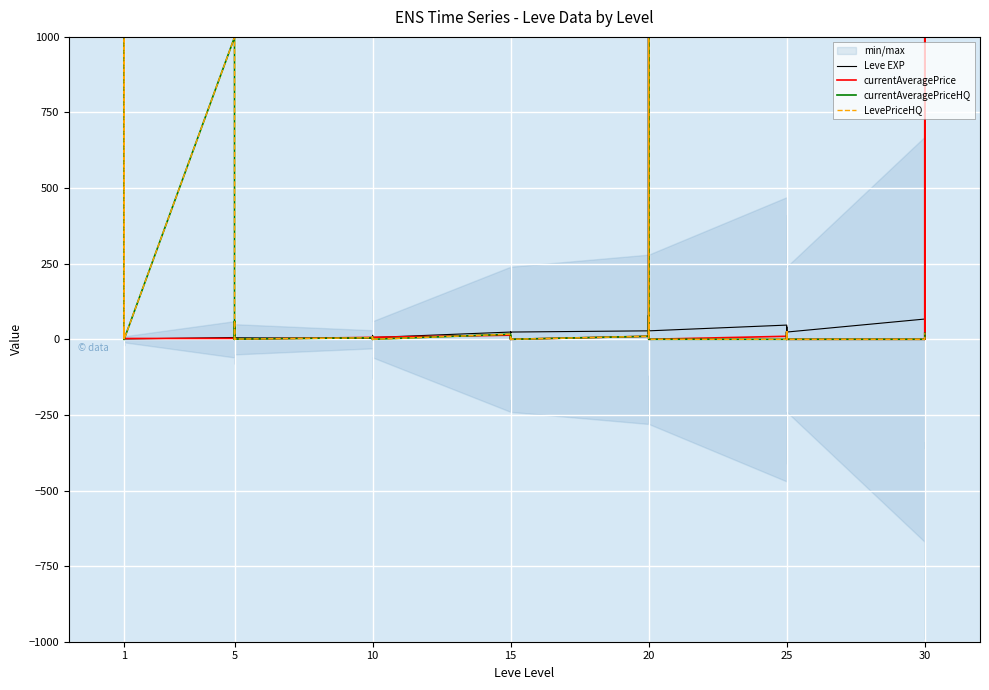

How many data points in LevePriceHQ are above 2?

19